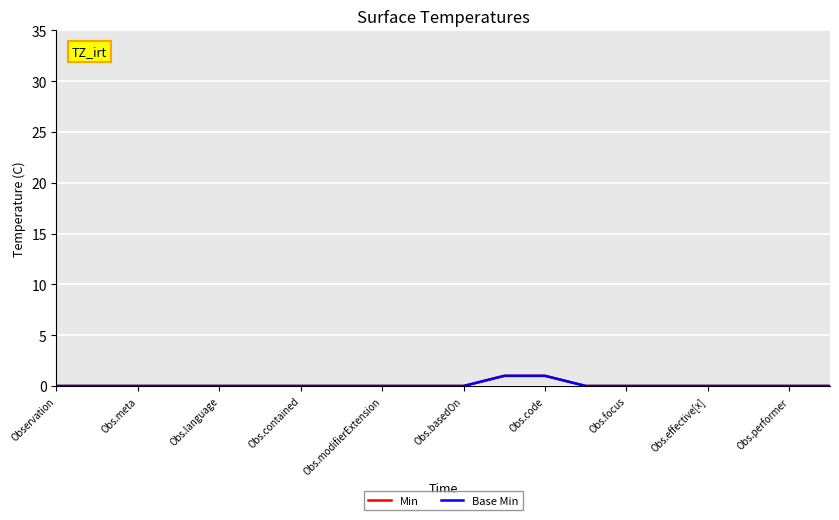

Is this an area chart (filled region under the line)?

No